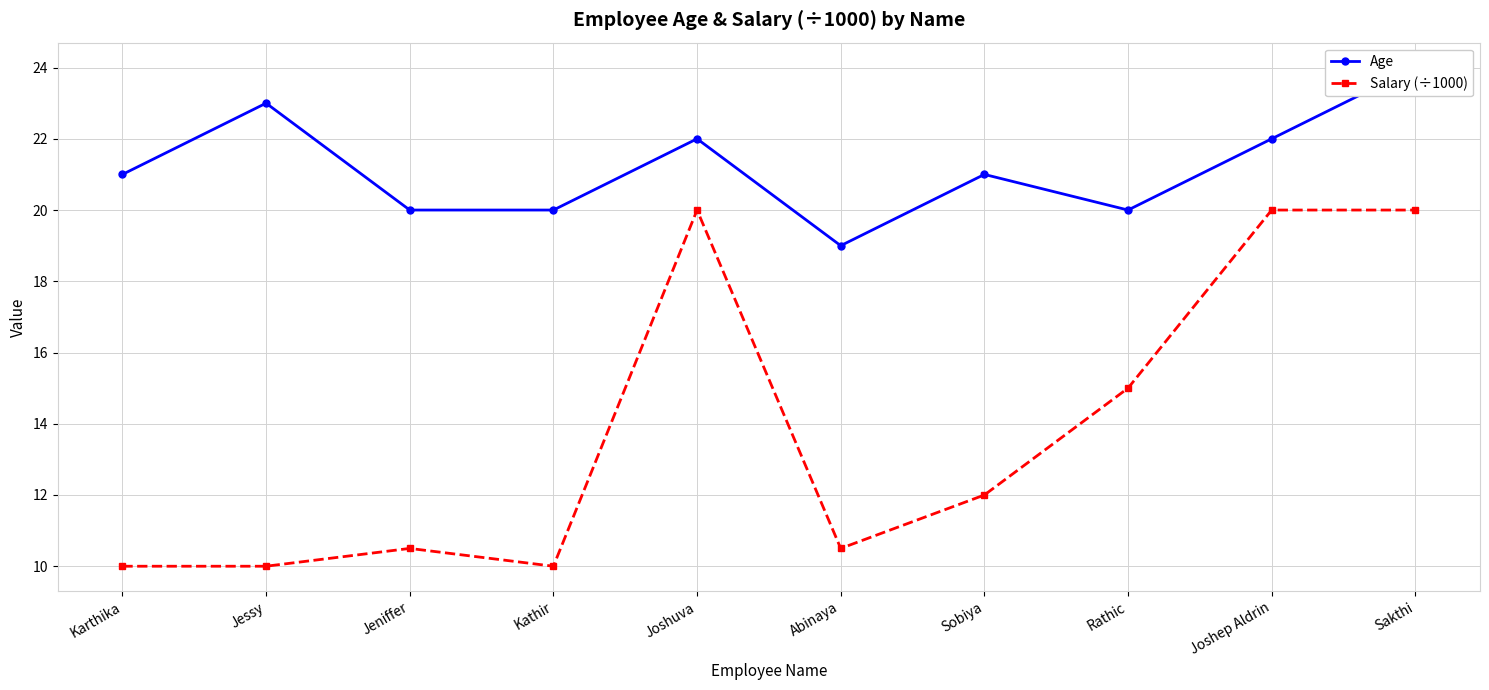

True or false: Salary (÷1000) has more than 0 interior local peaks.

True